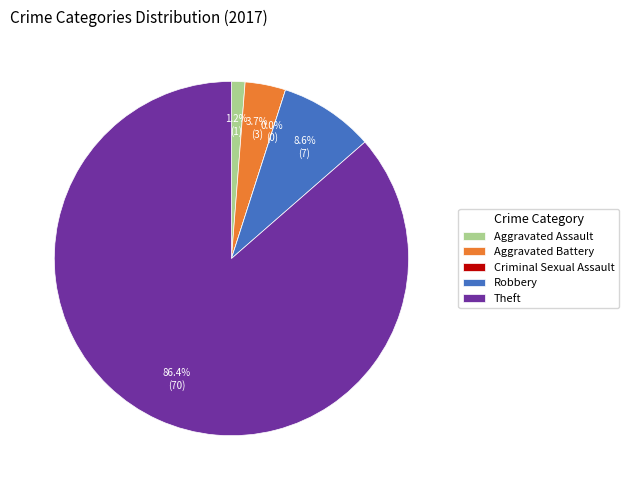

To the nearest percent, what is the difference between the largest and smallest slice percentages?

86%